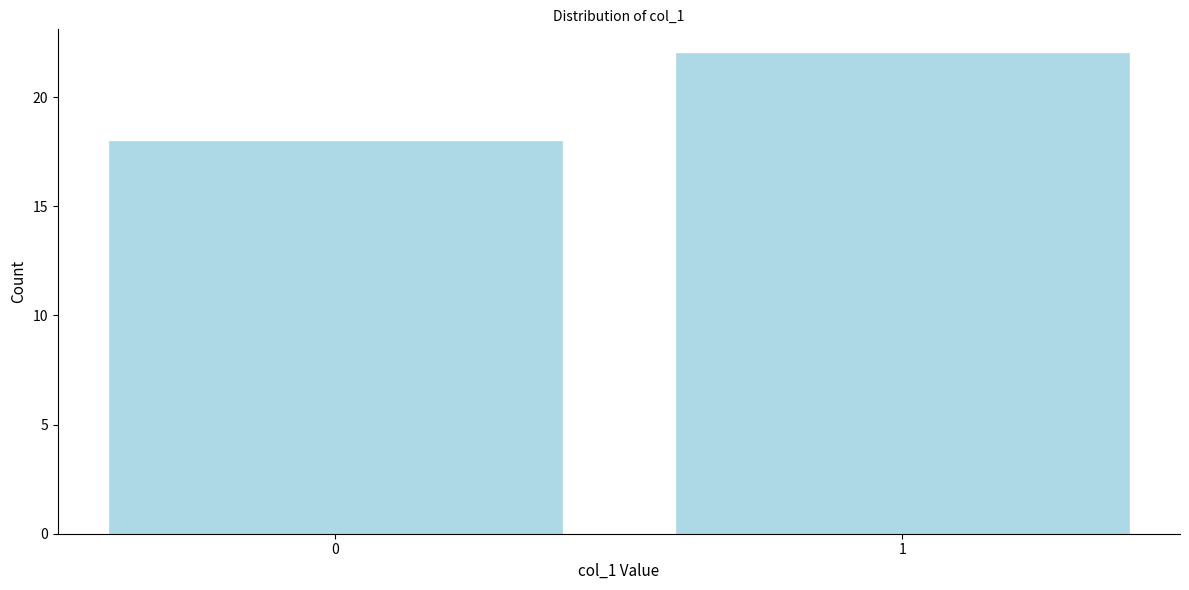

Reading left to right, list all the values displayed in this chart.

18	22